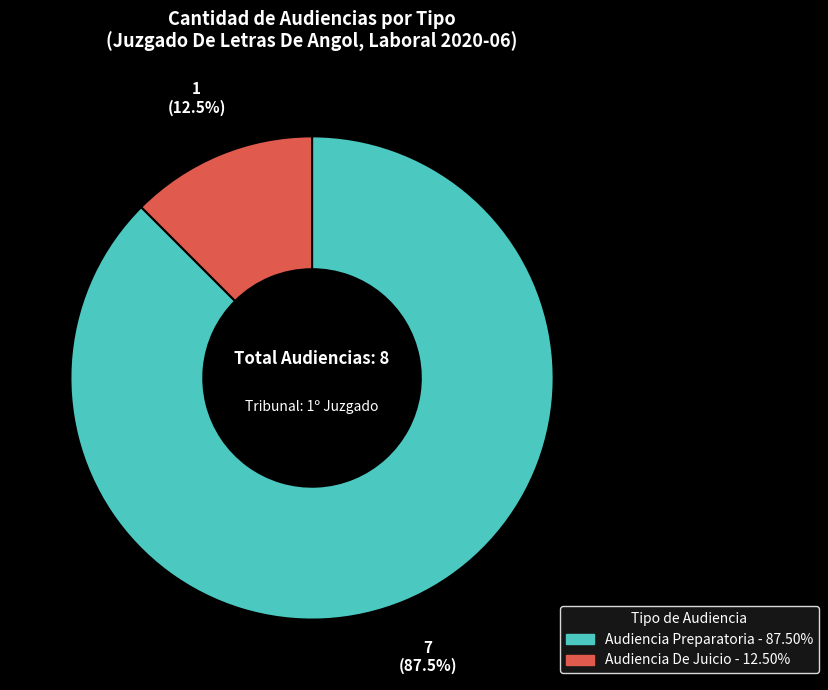

The Audiencia De Juicio slice represents 20% of the pie. True or false?

False